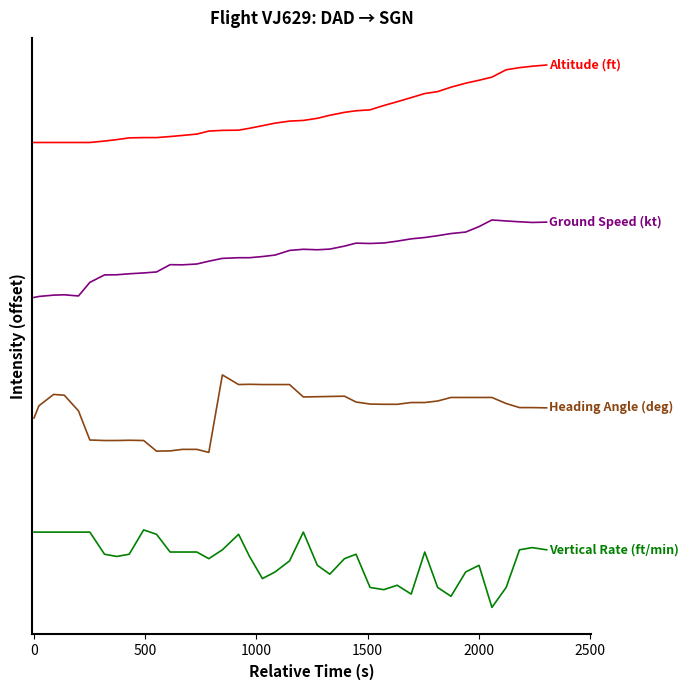

Is this an area chart (filled region under the line)?

No